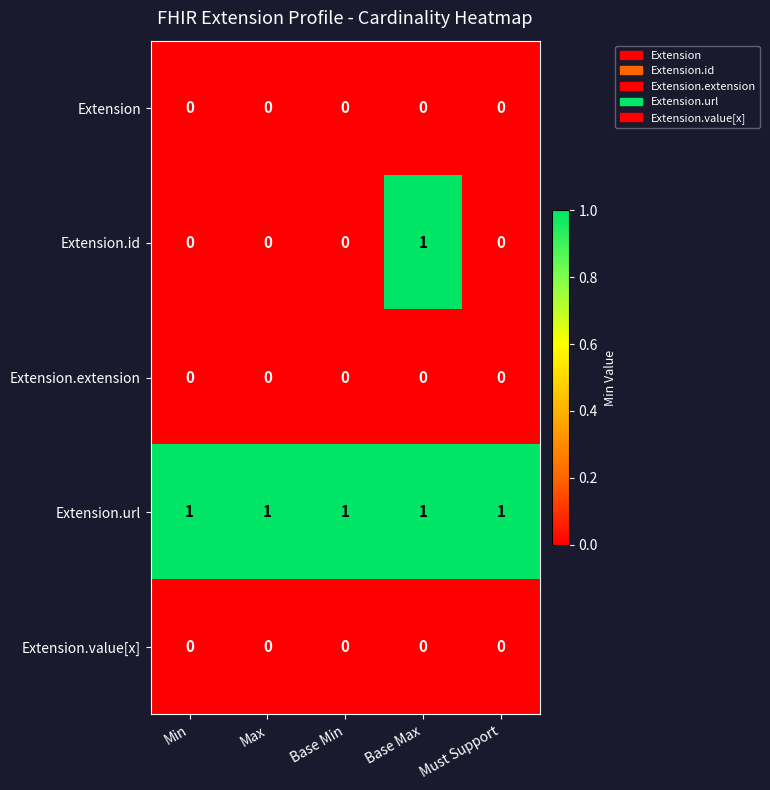

Between Min and Base Max, which series saw the biggest shift?

Extension.id